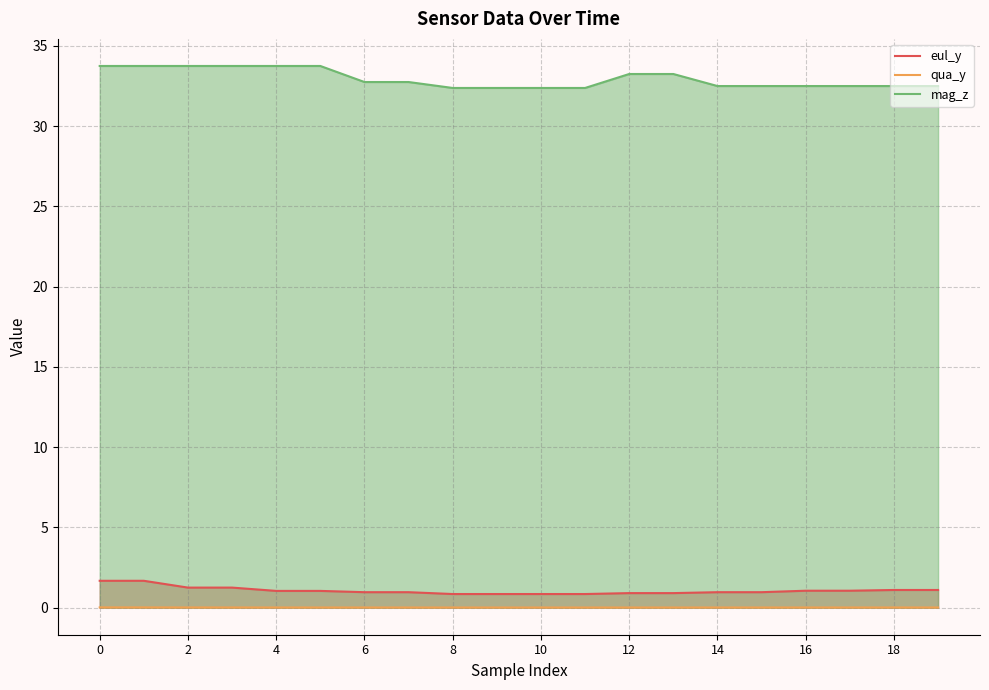

Reading left to right, transcribe all the data shown in this chart.

eul_y: 1.7	1.7	1.2	1.2	1.0	1.0	1.0	1.0	0.8	0.8	0.8	0.8	0.9	0.9	1.0	1.0	1.1	1.1	1.1	1.1
qua_y: 0.0	0.0	0.0	0.0	0.0	0.0	0.0	0.0	0.0	0.0	0.0	0.0	0.0	0.0	0.0	0.0	0.0	0.0	0.0	0.0
mag_z: 33.8	33.8	33.8	33.8	33.8	33.8	32.8	32.8	32.4	32.4	32.4	32.4	33.2	33.2	32.5	32.5	32.5	32.5	32.5	32.5